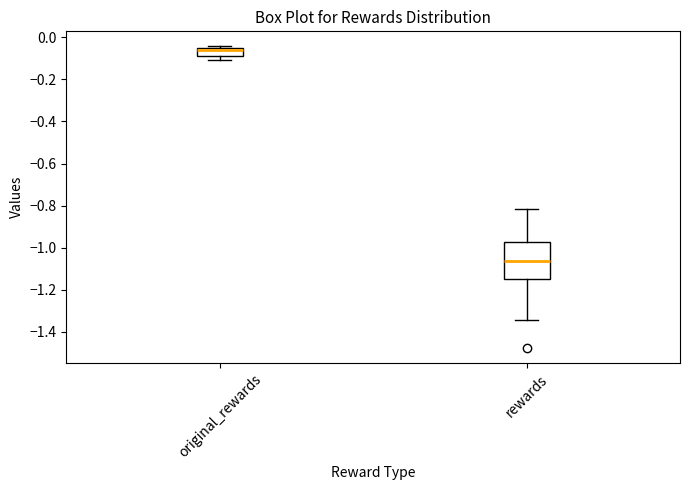

Which box has the highest median line?

original_rewards